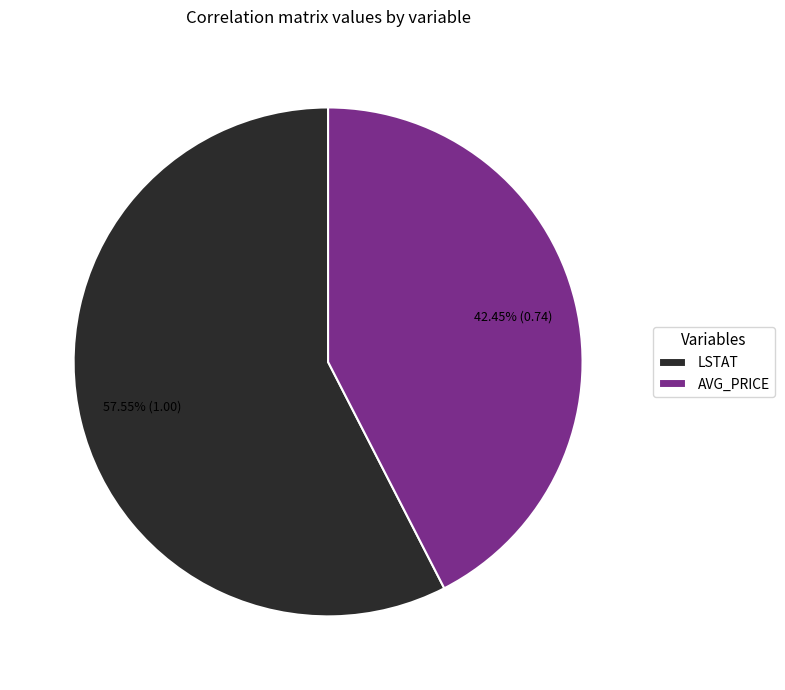

Rank the categories by value from highest to lowest.

LSTAT, AVG_PRICE